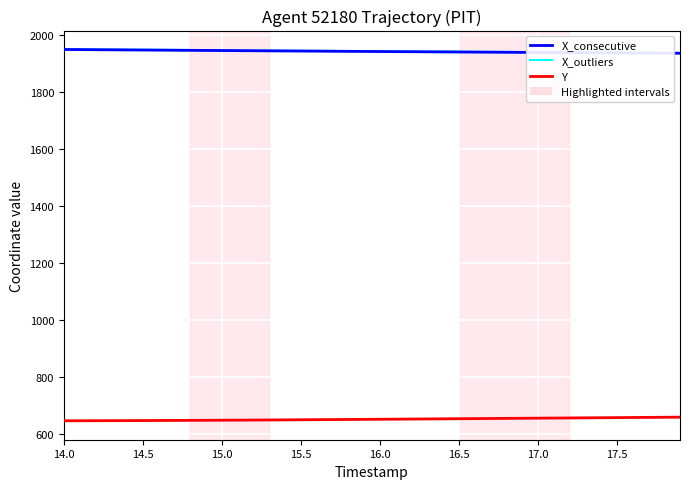

What is the highest value of the Y series?

658.9